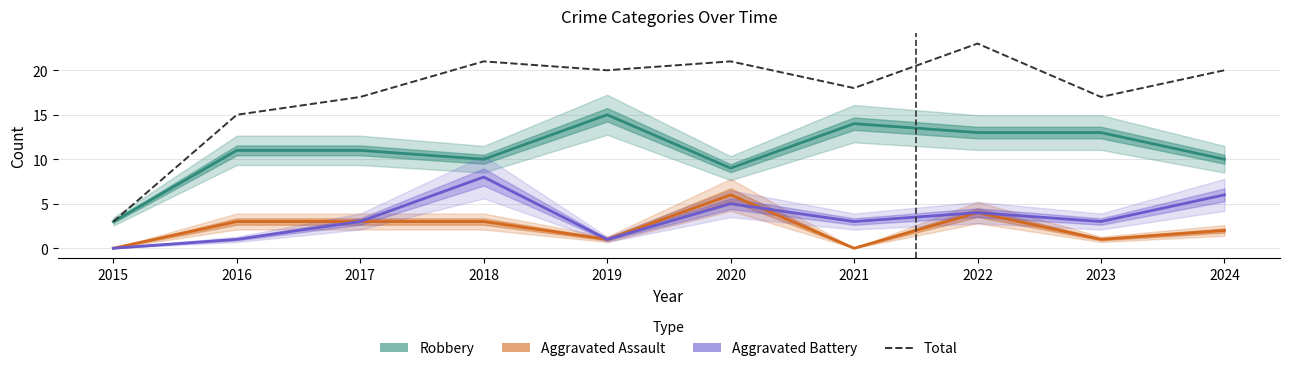

Where does the Aggravated Assault series first go above 3?

2020